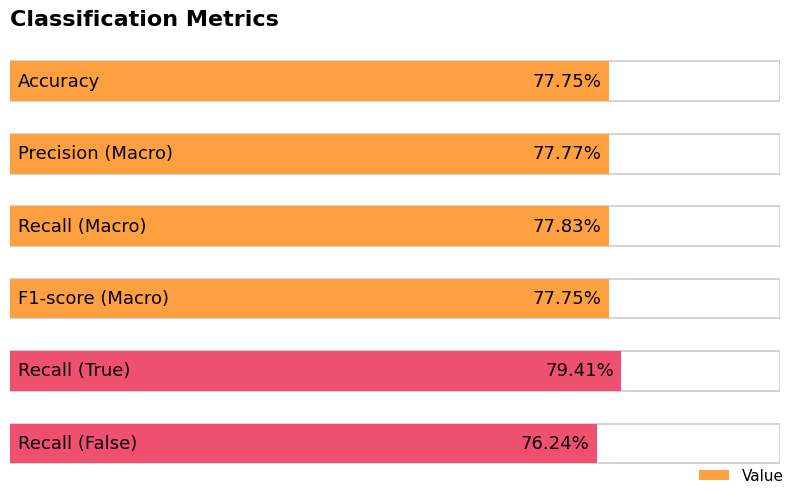

Reading right to left, list all the values displayed in this chart.

Recall (False)=0.8	Recall (True)=0.8	F1-score (Macro)=0.8	Recall (Macro)=0.8	Precision (Macro)=0.8	Accuracy=0.8